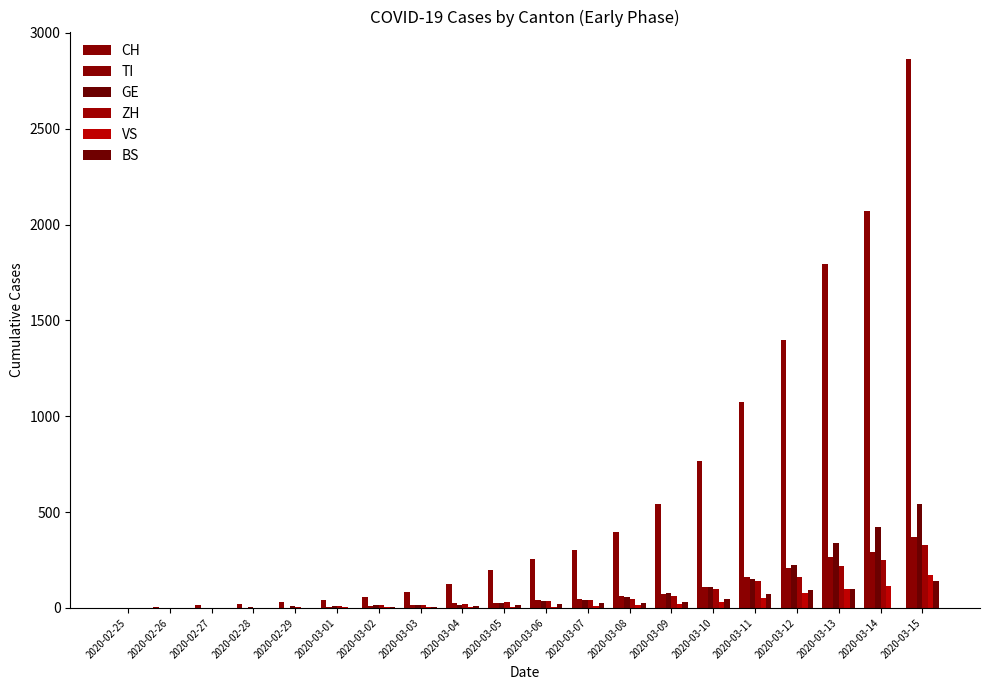

Rank the series at 2020-03-04 from lowest to highest value.

VS, BS, GE, ZH, TI, CH